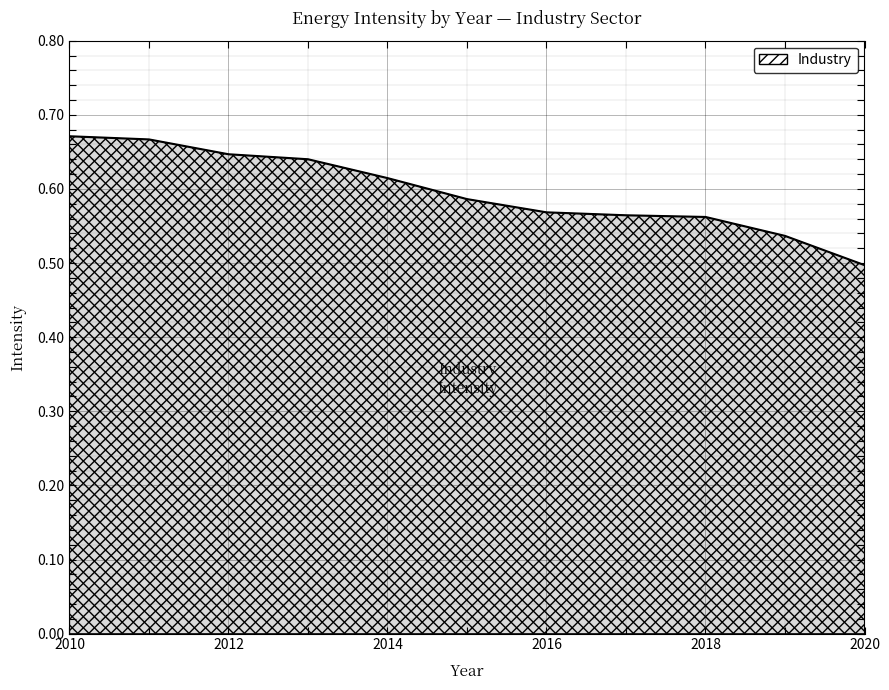

What is the value of the 4th point from the left?

0.6